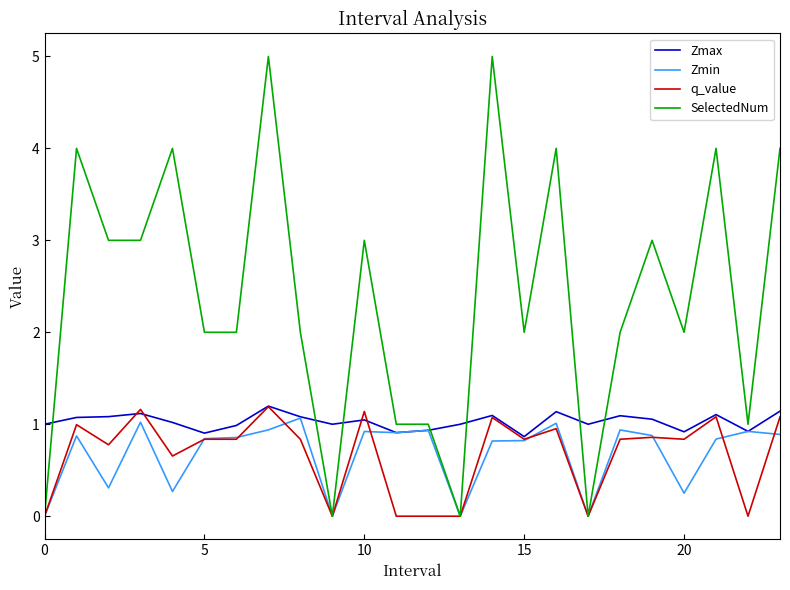

What is the highest value of the Zmax series?

1.2